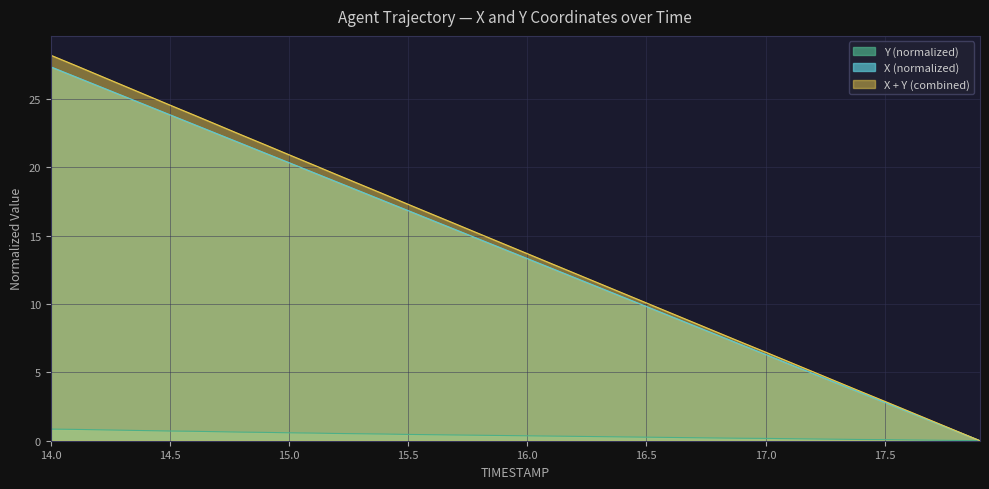

Rank the series by their maximum value, from lowest to highest.

Y (normalized), X (normalized), X + Y (combined)